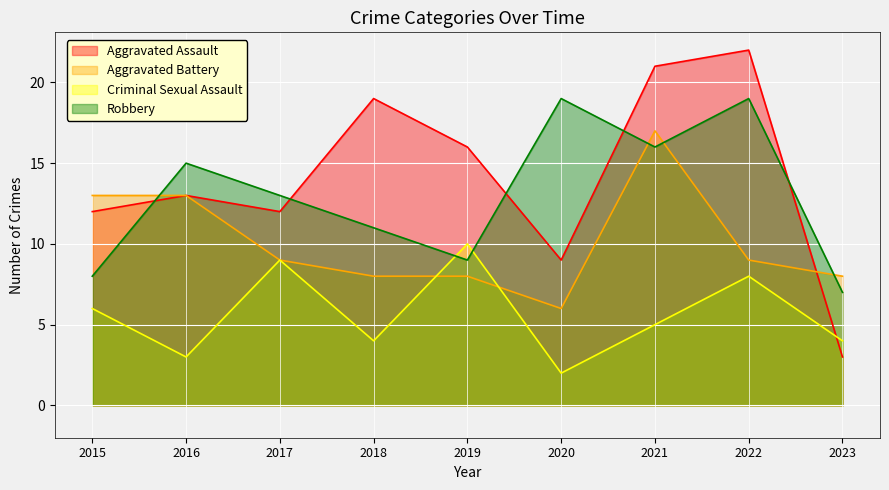

What is the minimum value shown in the chart?

2